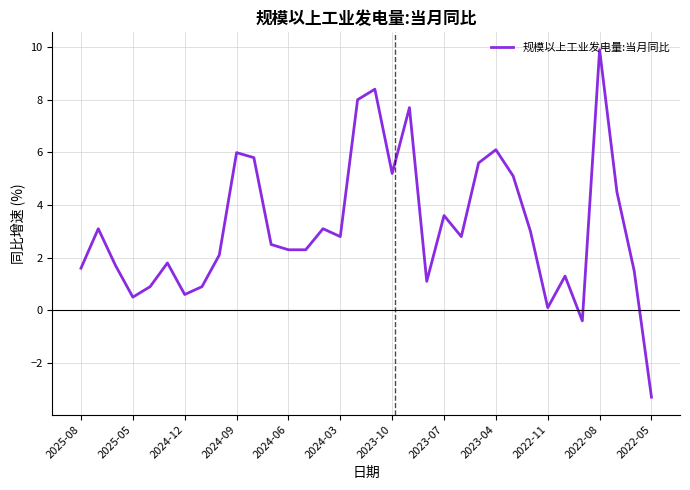

What is the minimum value shown in the chart?

-3.3